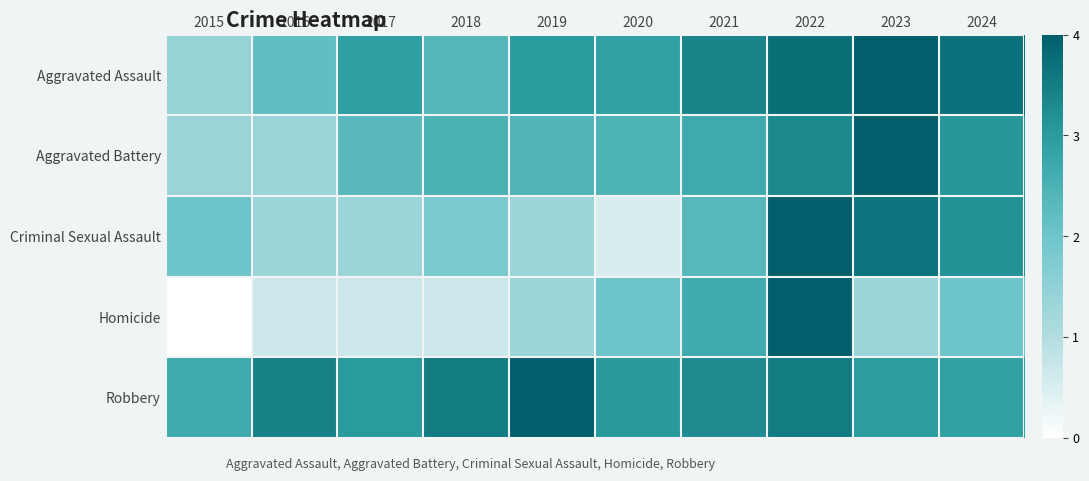

At how many categories does at least one series exceed 1?

10